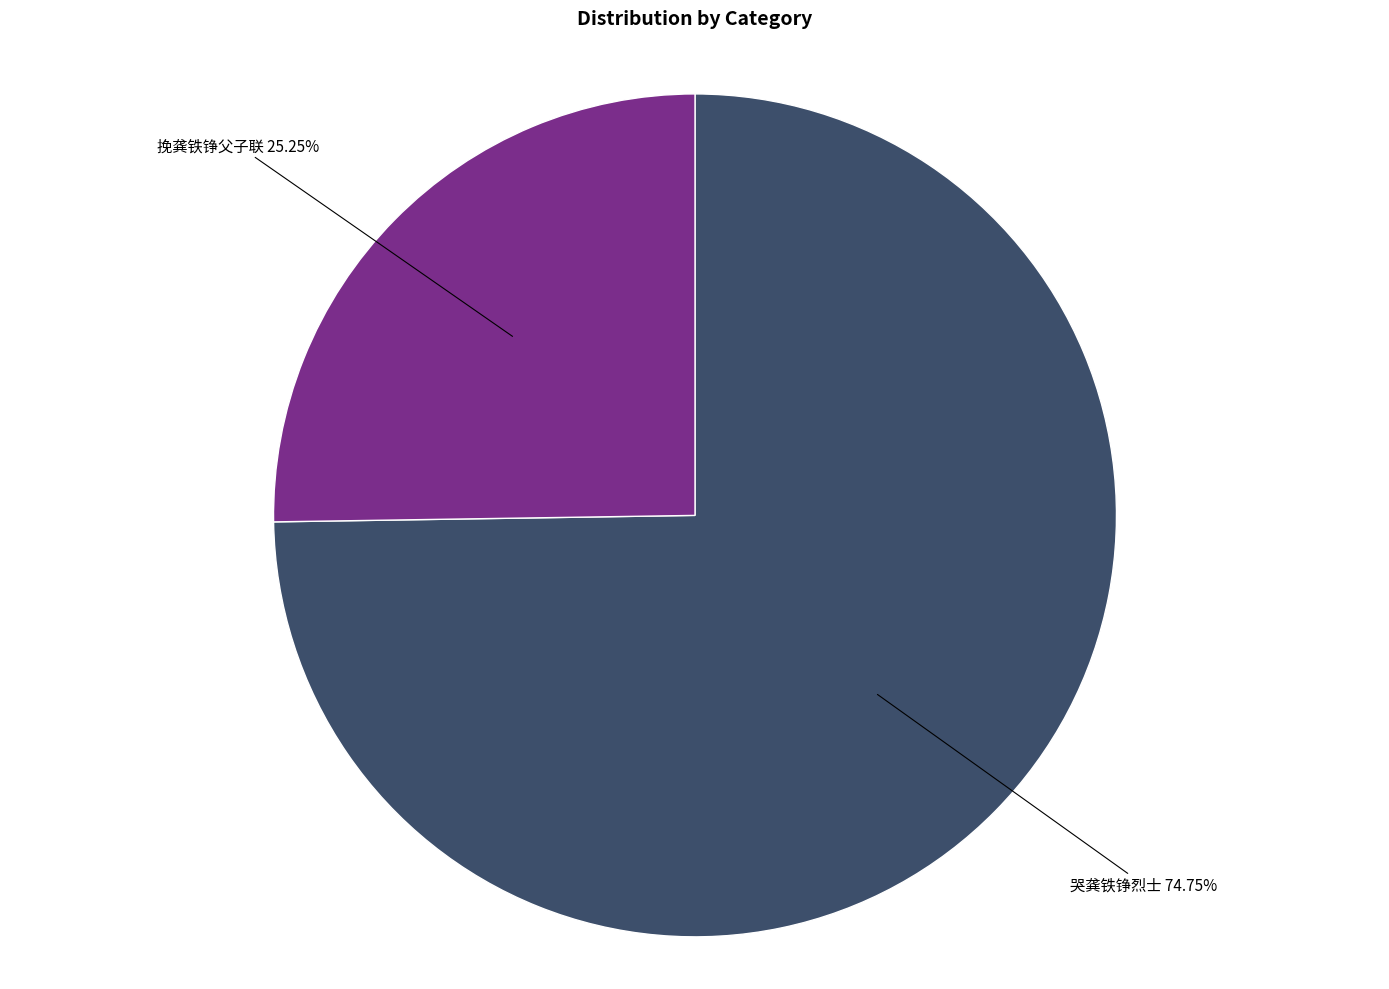

Does any single category account for the majority?

Yes